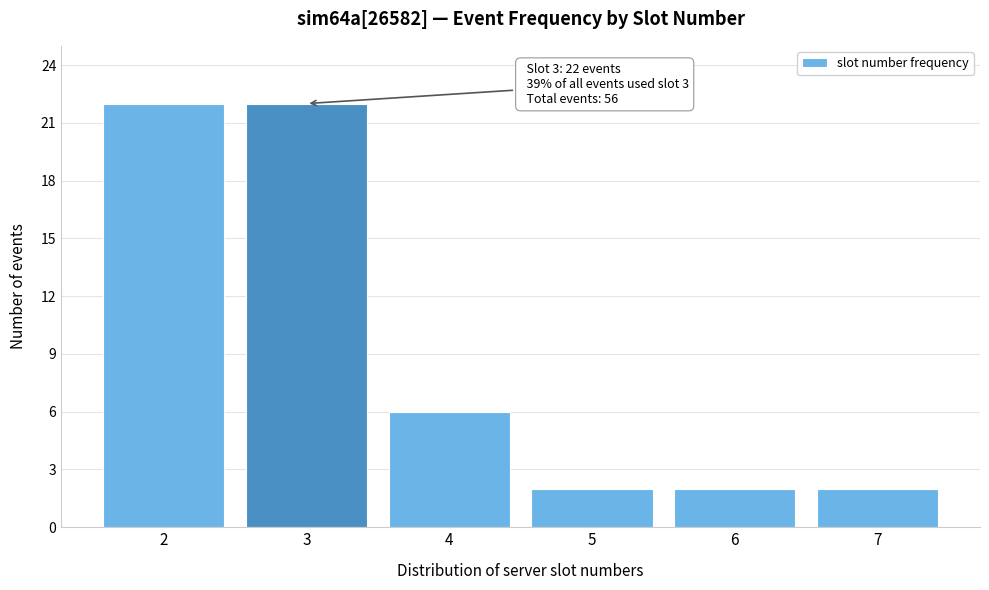

Reading left to right, what are all the values shown in this chart?

2=22	3=22	4=6	5=2	6=2	7=2